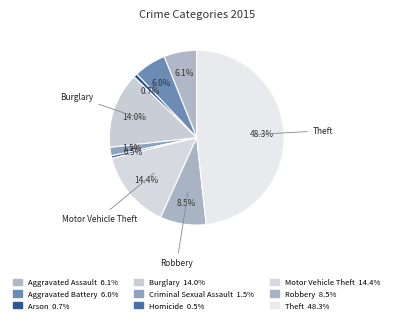

Combined, do Burglary and Homicide account for over 50%?

No